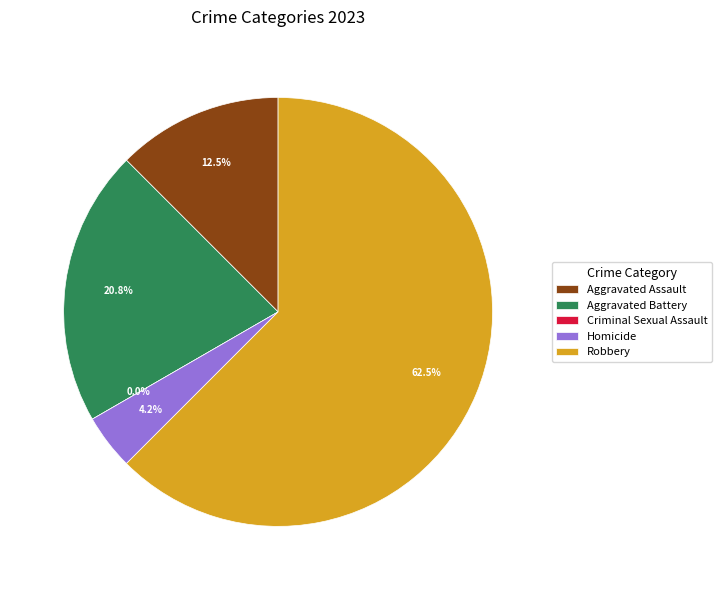

How many slices are in this pie chart?

5